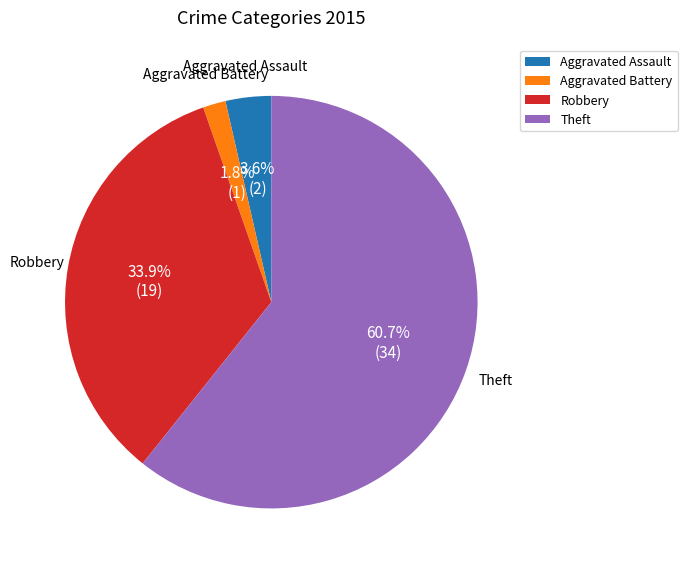

To the nearest percent, what percentage of the pie is Aggravated Assault?

4%